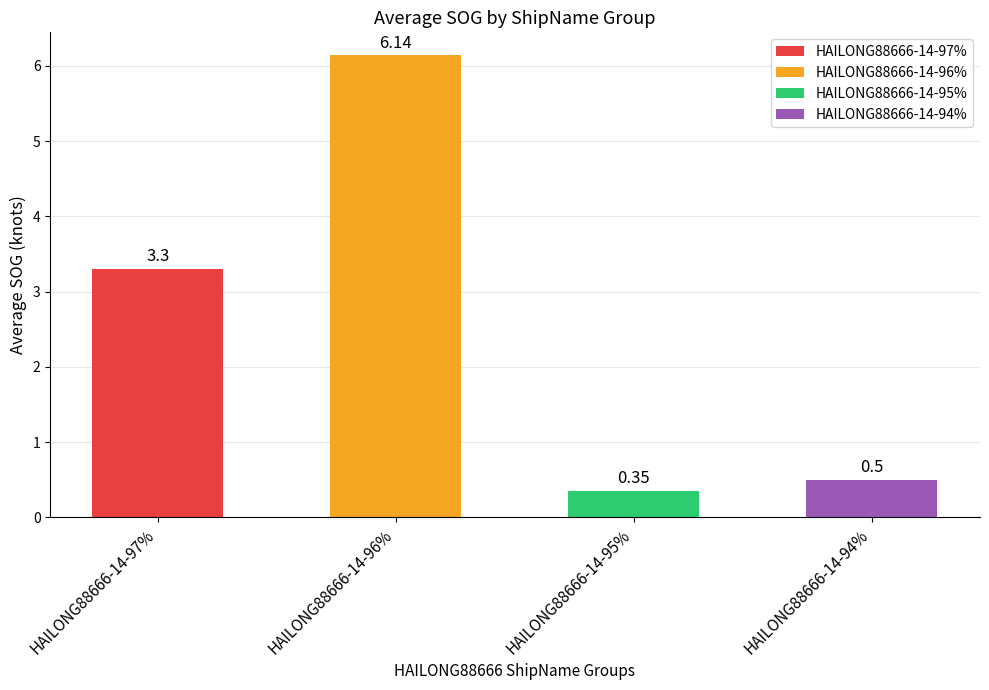

List the labels in order of value, largest first.

HAILONG88666-14-96%, HAILONG88666-14-97%, HAILONG88666-14-94%, HAILONG88666-14-95%